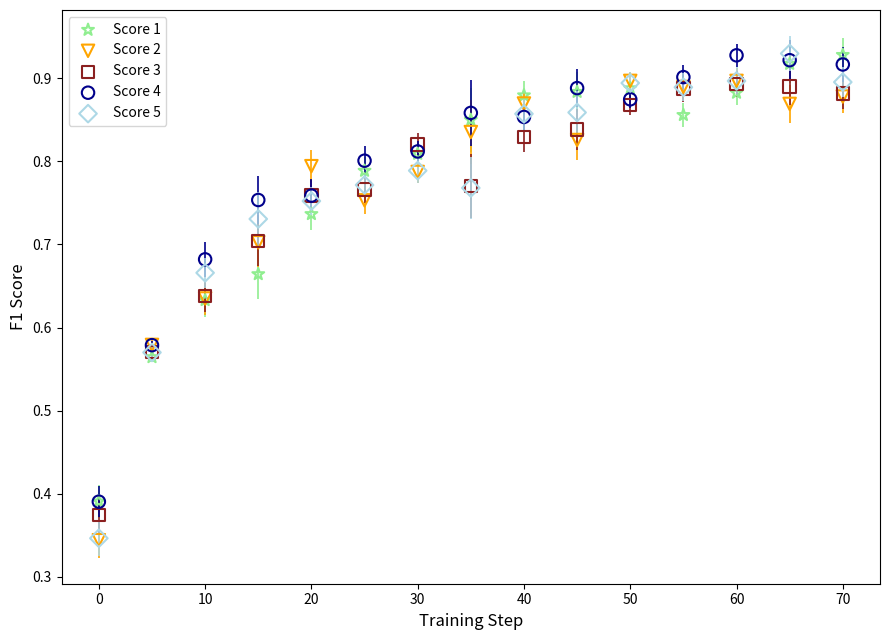

Which series has the largest Y range (max minus min)?

Score 5